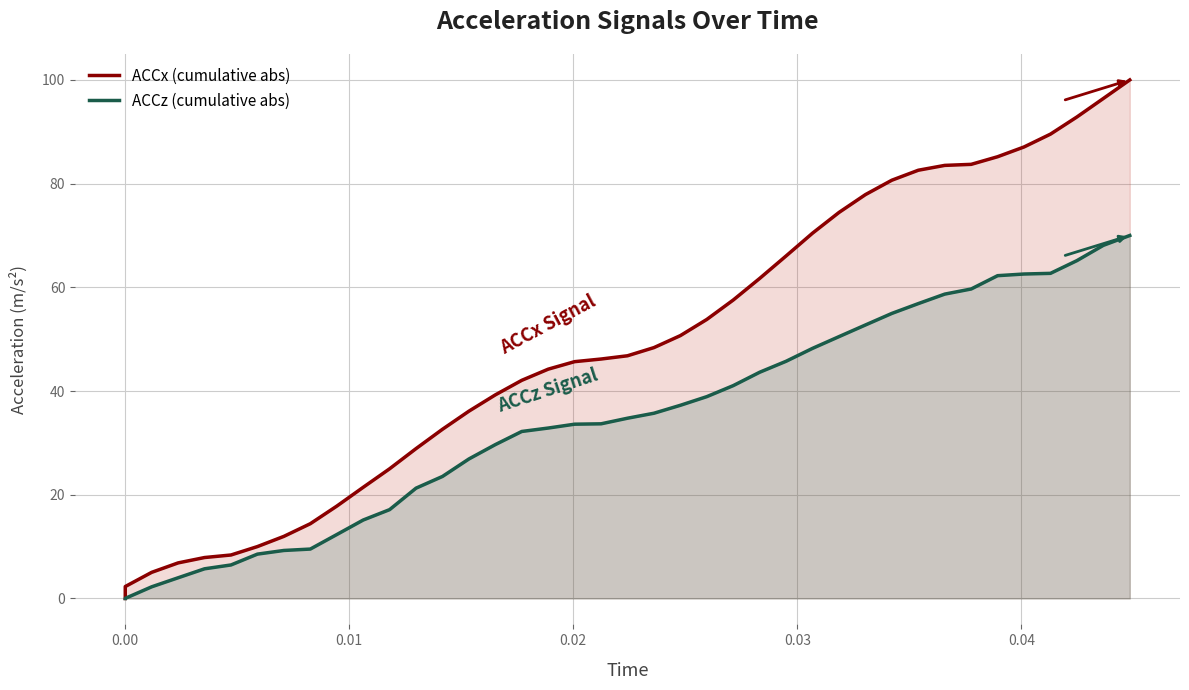

How many lines are shown in the chart?

2